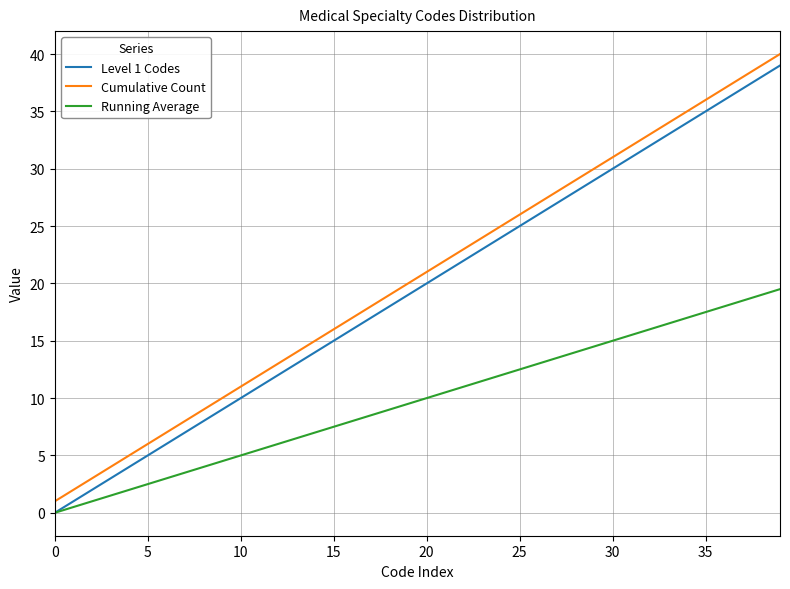

True or false: Cumulative Count and Level 1 Codes intersect in this chart.

False